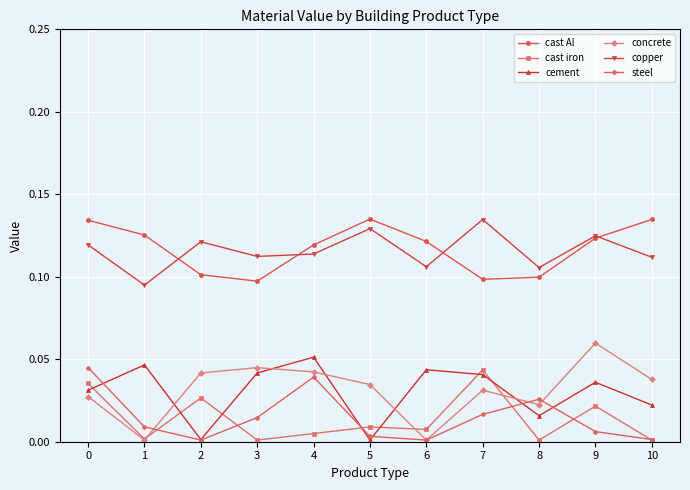

At which category does cement reach its first local peak?

1